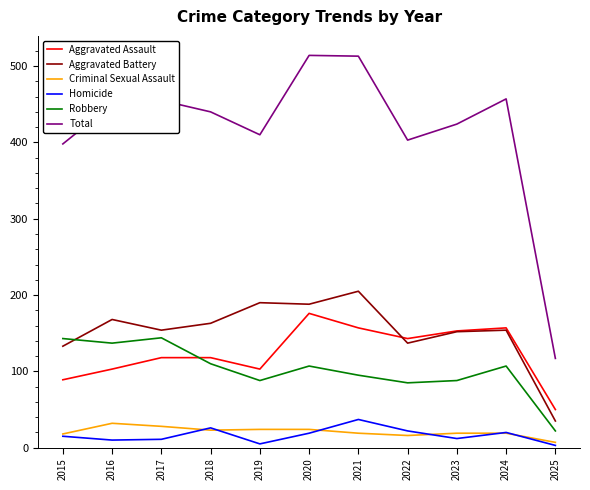

What is the highest value of the Robbery series?

144